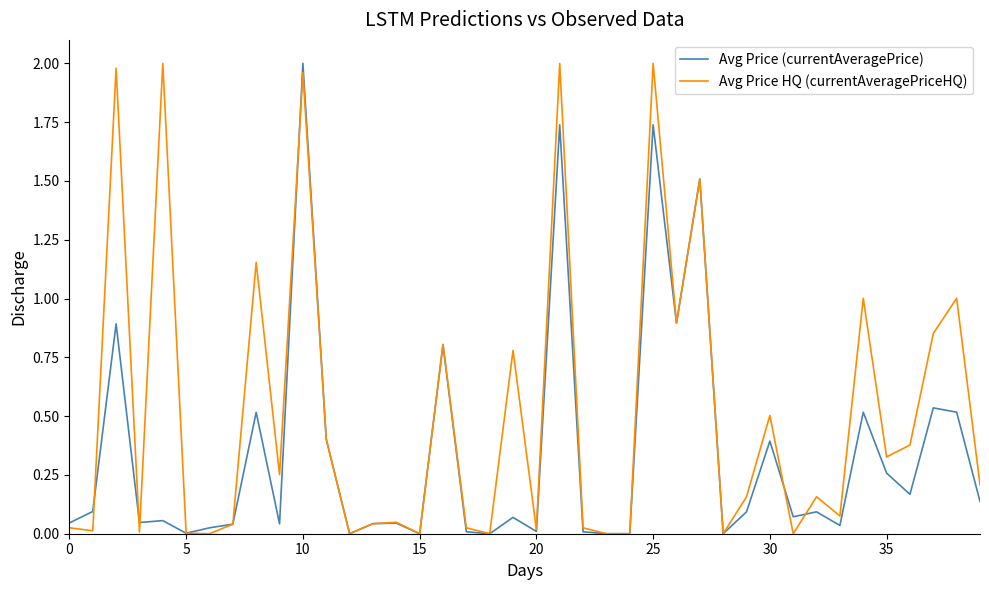

Rank the series by their average value, from highest to lowest.

Avg Price HQ (currentAveragePriceHQ), Avg Price (currentAveragePrice)